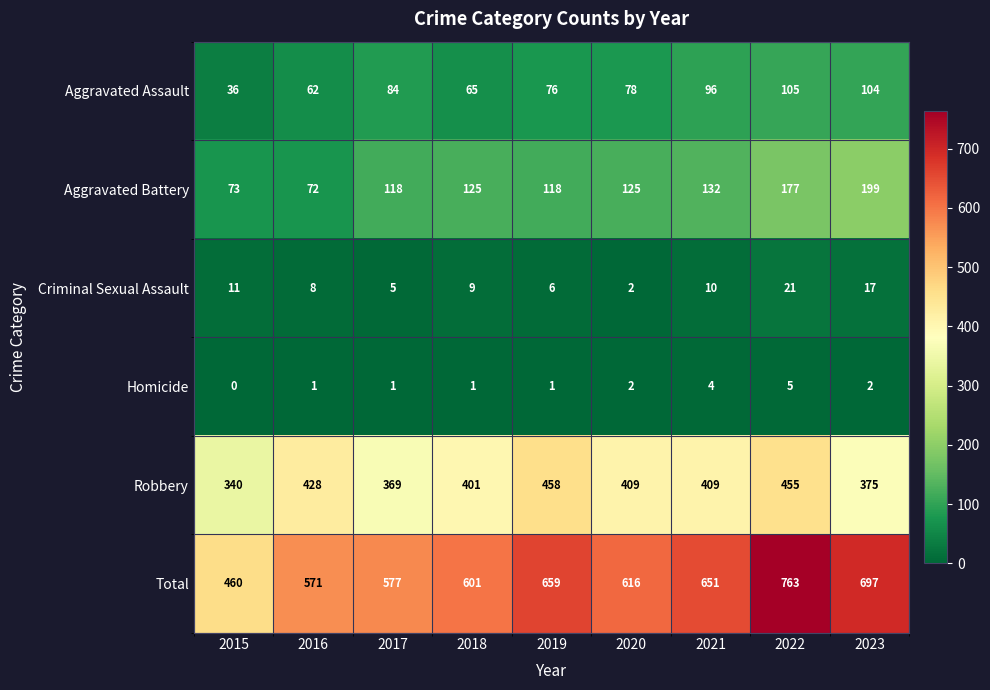

What is the total value across all series at 2015?

920